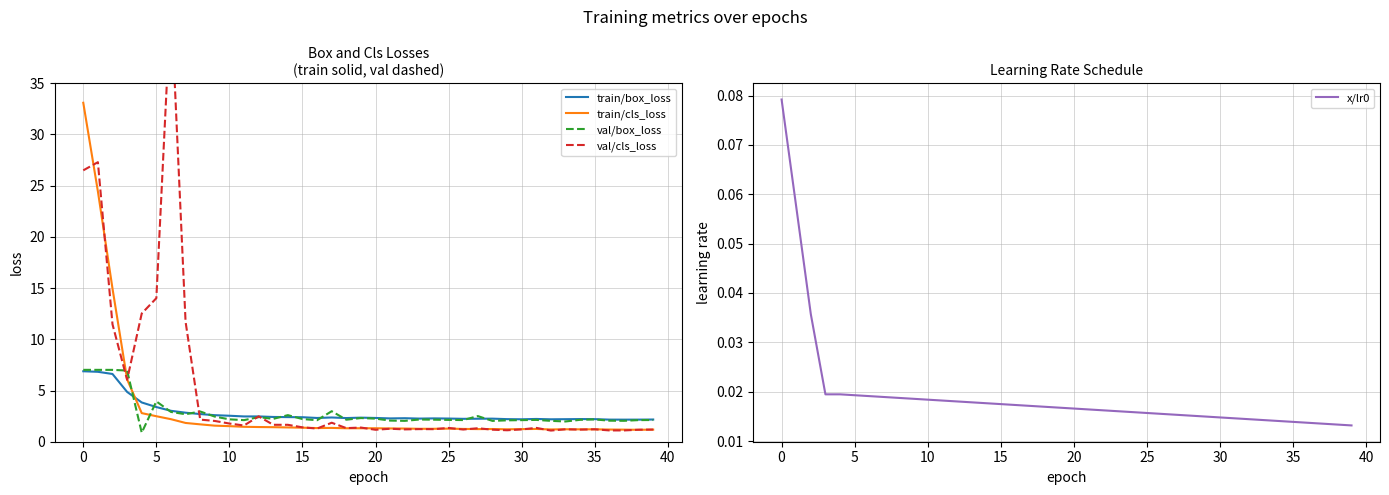

What is the maximum value shown in the chart?

43.2